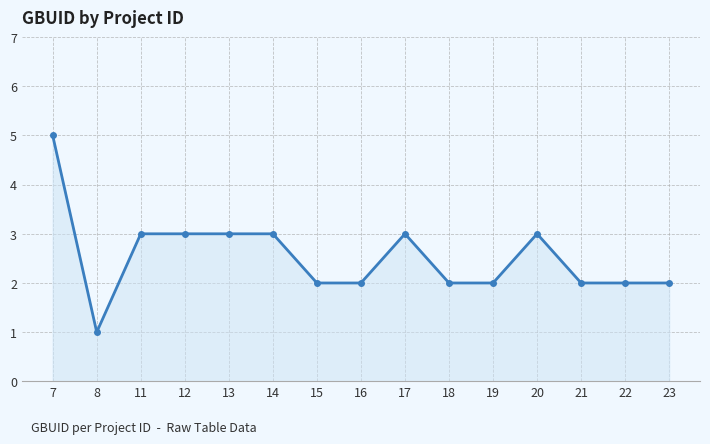

Reading right to left, extract all data points from this chart.

2	2	2	3	2	2	3	2	2	3	3	3	3	1	5